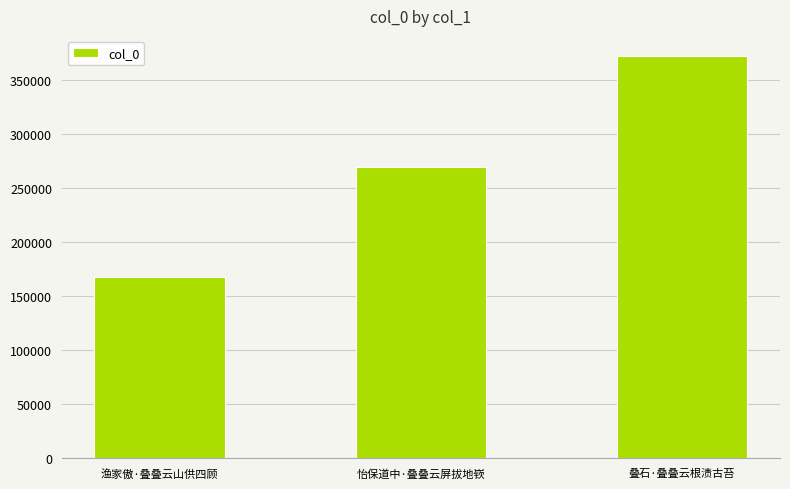

What is the label of the 1st bar from the right?

叠石·叠叠云根渍古苔